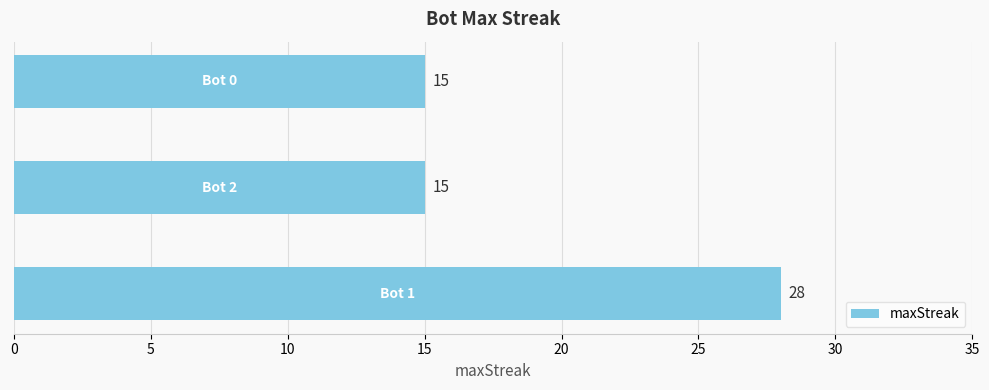

Reading bottom to top, what are all the values shown in this chart?

28	15	15